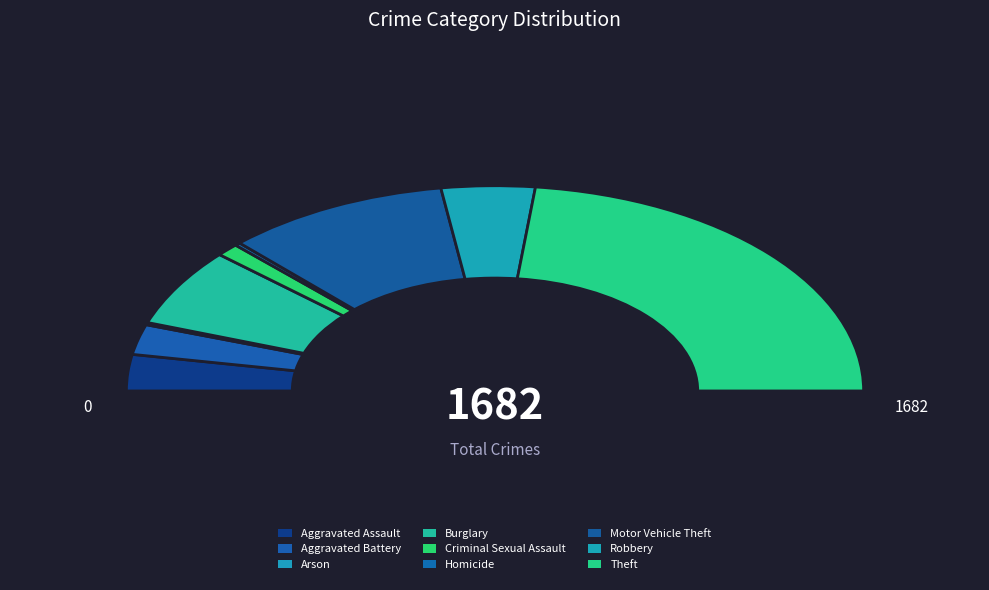

Does any single category account for the majority?

No